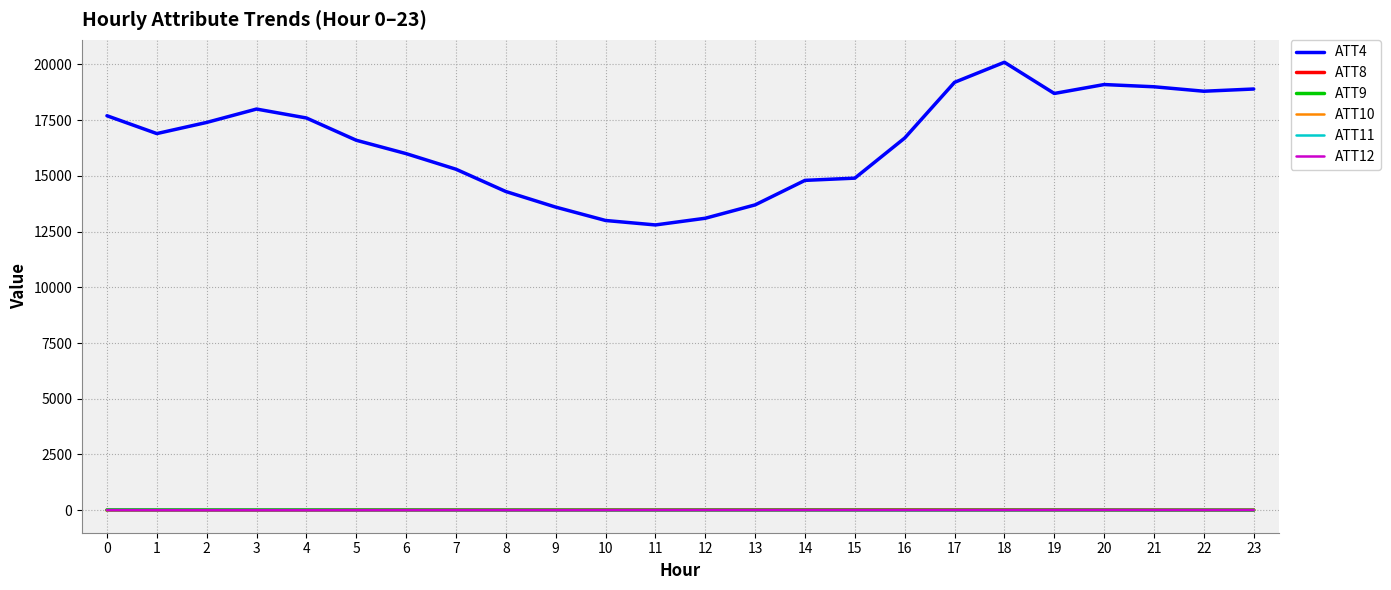

True or false: ATT4 and ATT9 intersect in this chart.

False